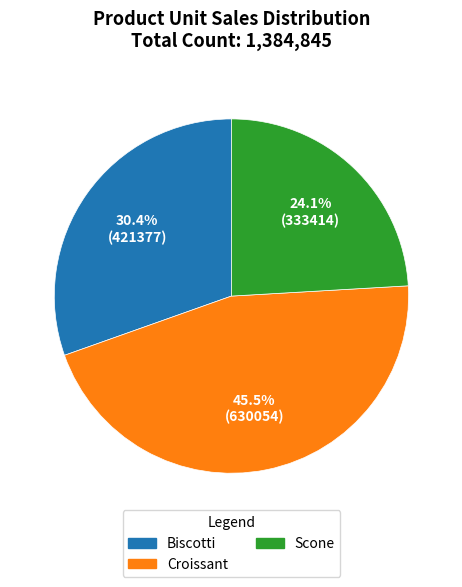

What is the ratio of the value at Scone to the value at Croissant?

0.5